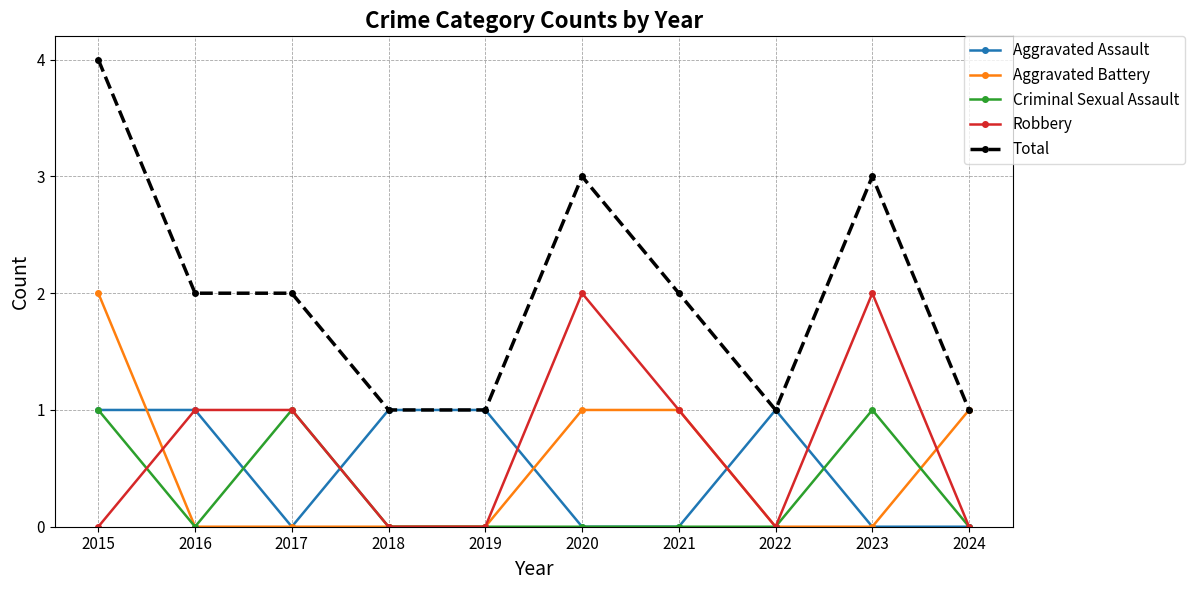

True or false: Criminal Sexual Assault and Total intersect in this chart.

False